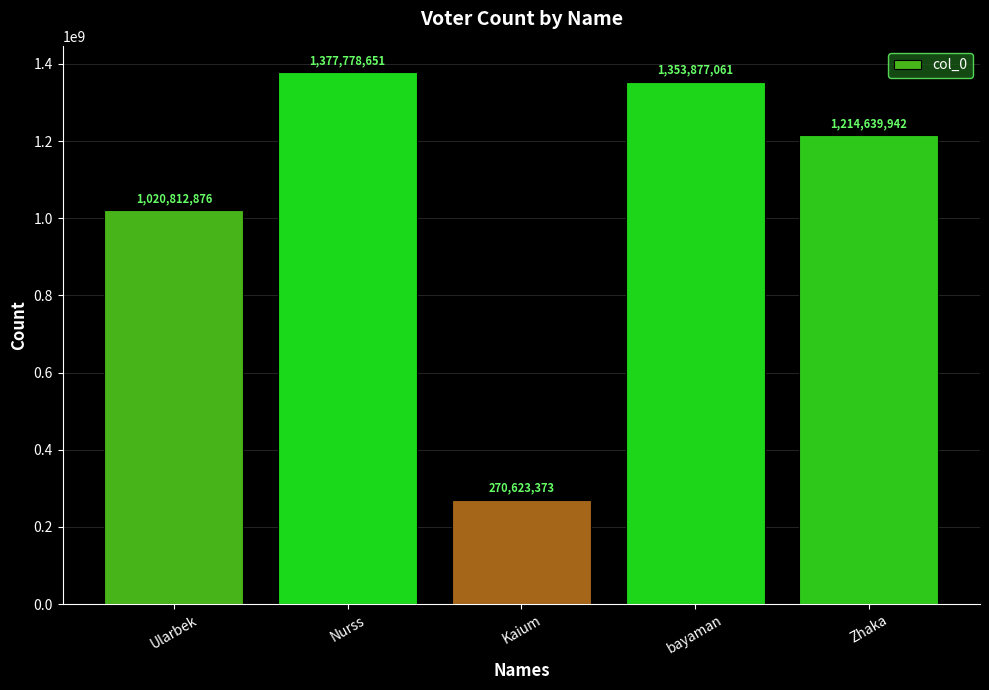

Reading left to right, list all the values displayed in this chart.

1020812876	1377778651	270623373	1353877061	1214639942